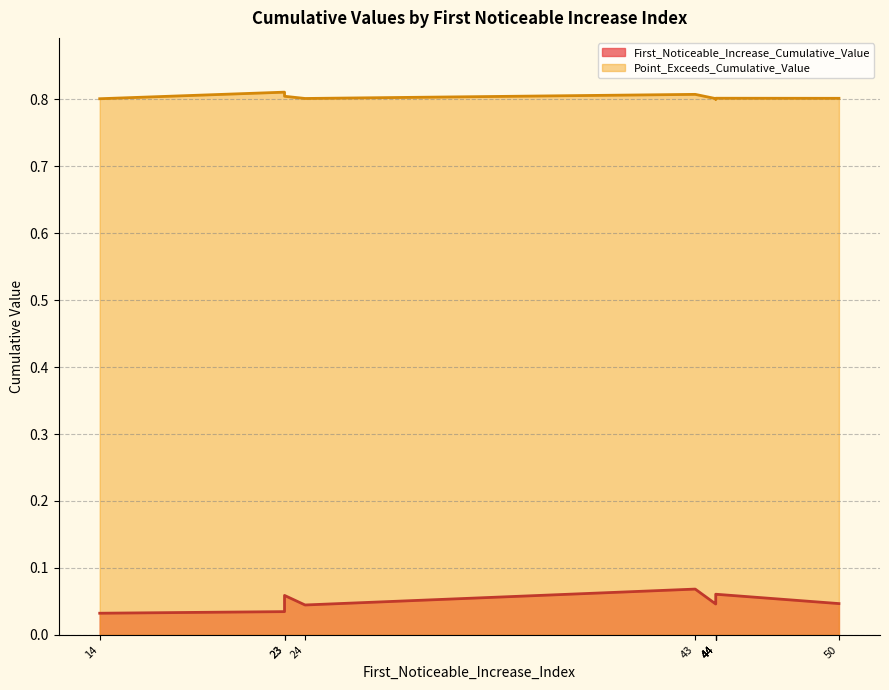

Does the chart display data point markers on the line(s)?

No